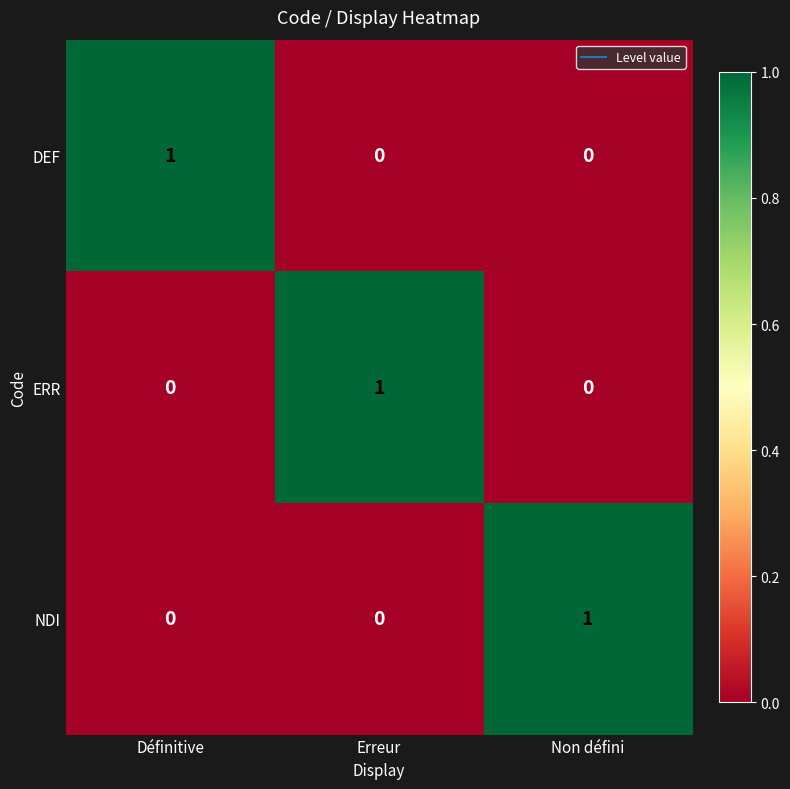

At how many categories does at least one series exceed 0?

3